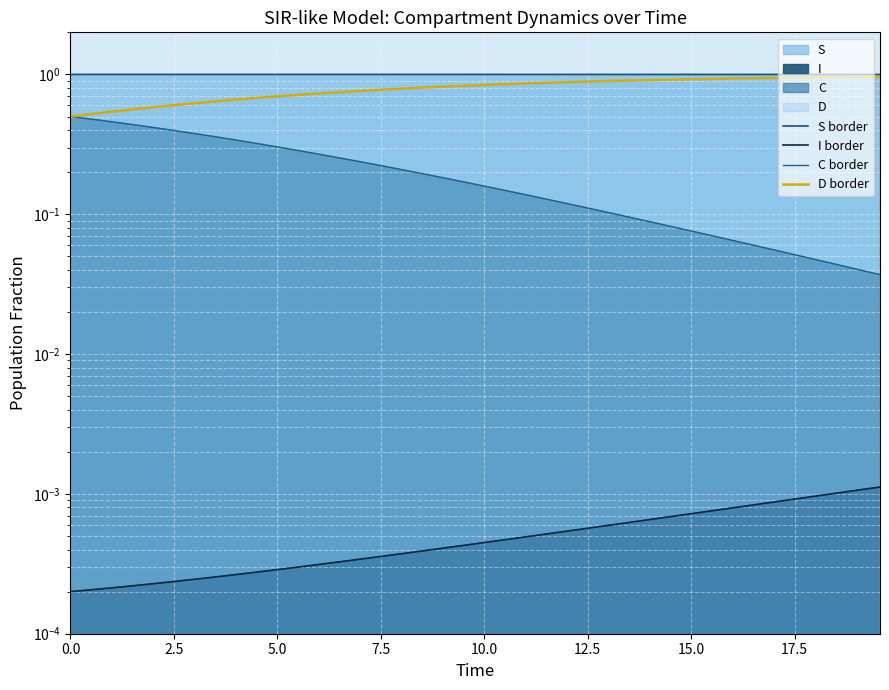

At how many categories does at least one series exceed 0?

40